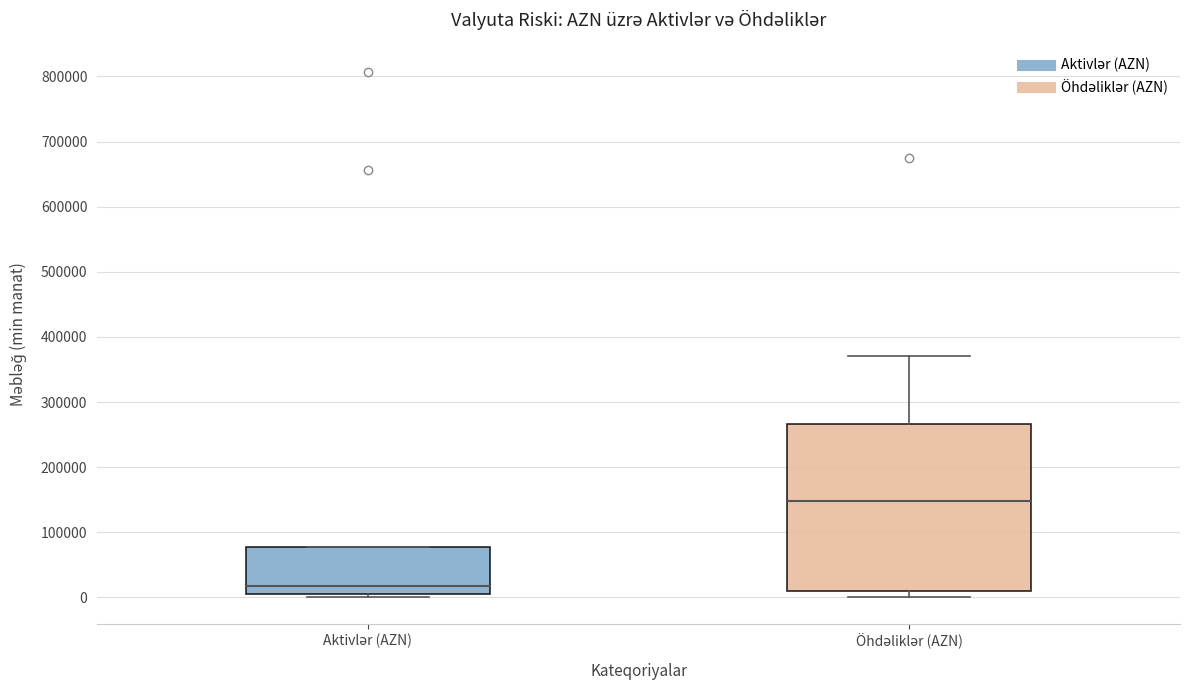

Which box has the lowest median line?

Aktivlər (AZN)